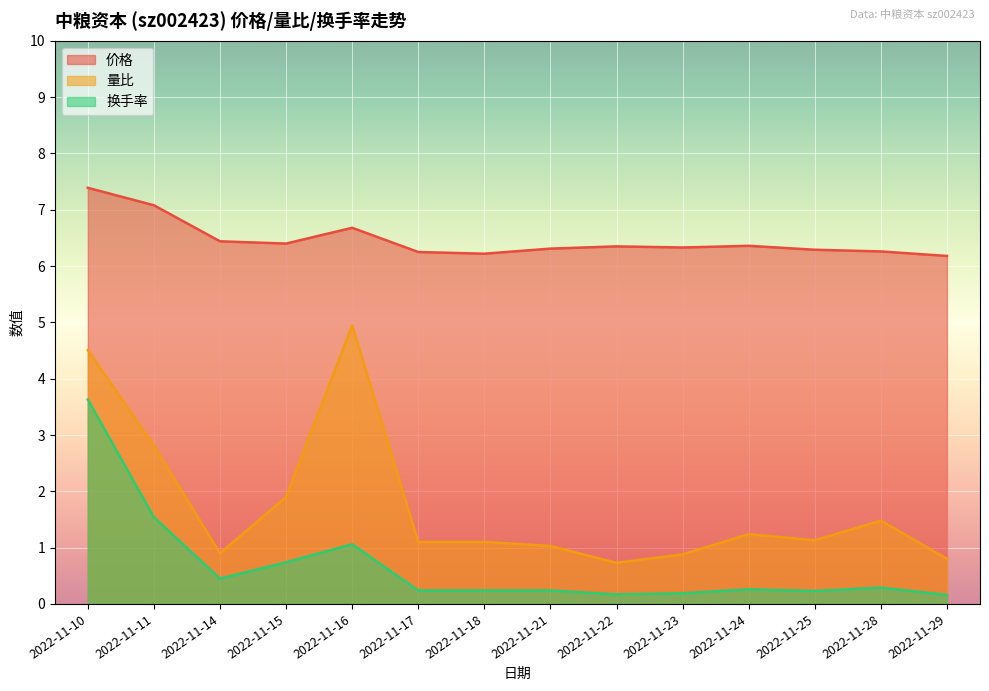

Reading right to left, transcribe all the data shown in this chart.

价格: 6.2	6.3	6.3	6.4	6.3	6.3	6.3	6.2	6.2	6.7	6.4	6.4	7.1	7.4
量比: 0.8	1.5	1.1	1.2	0.9	0.7	1.0	1.1	1.1	5.0	1.9	0.9	2.8	4.5
换手率: 0.2	0.3	0.2	0.3	0.2	0.2	0.2	0.2	0.2	1.1	0.7	0.5	1.5	3.6